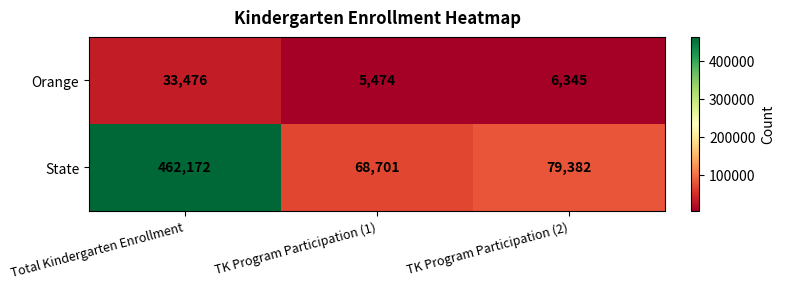

What is the difference between the highest and lowest values at TK Program Participation (1)?

63227